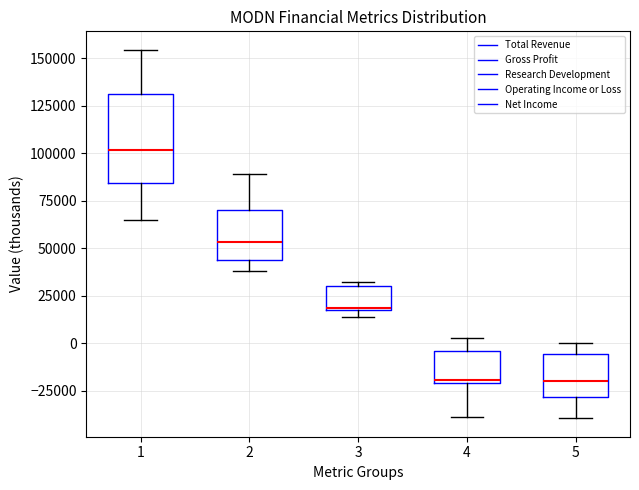

Which box is the tallest, from its lower edge to its upper edge?

1